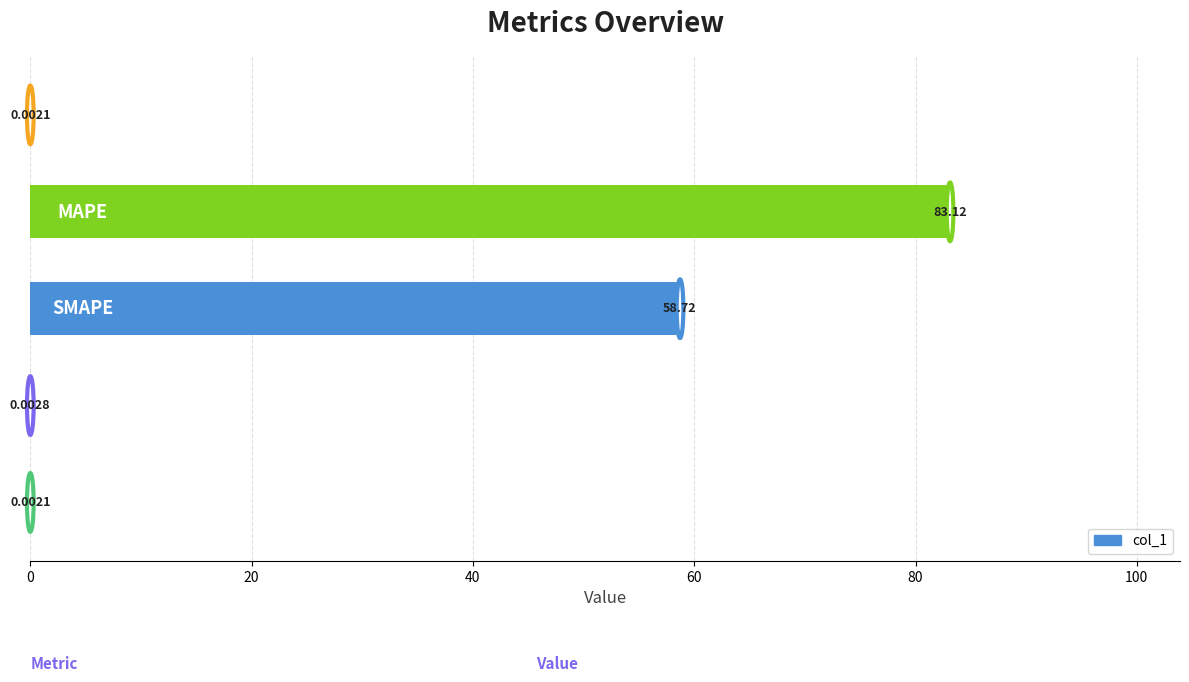

What is the sum of all values?

141.8